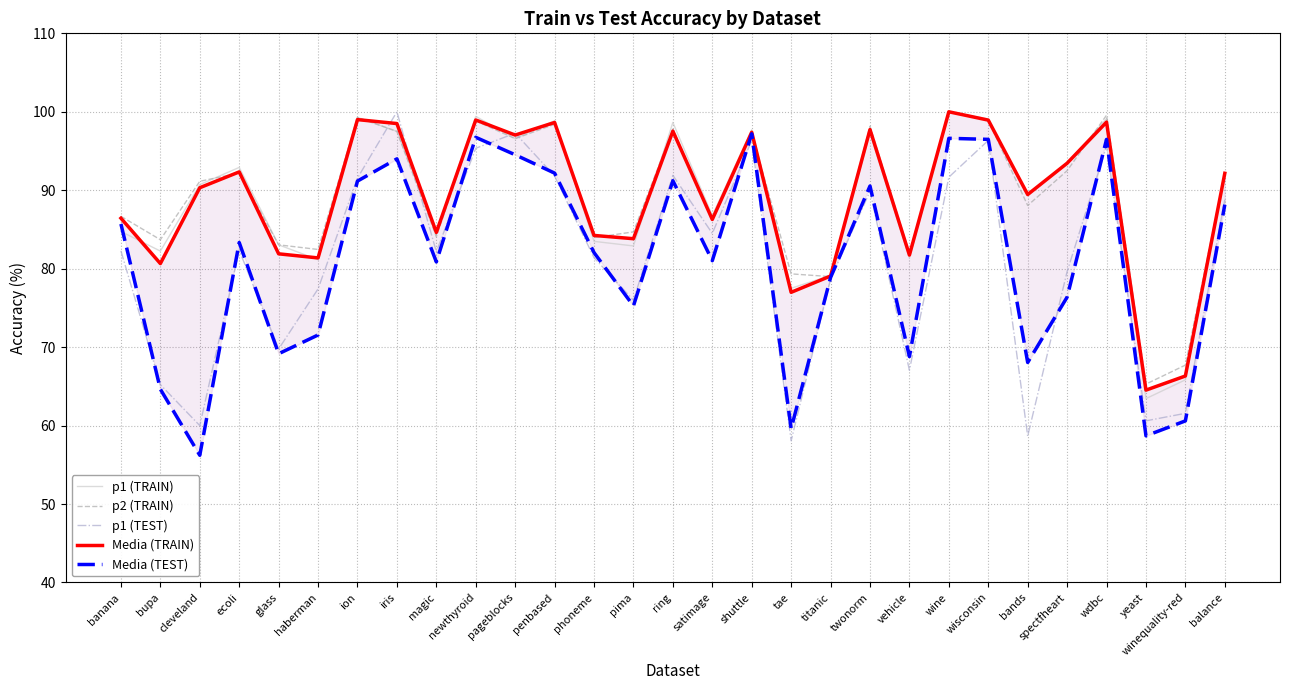

What value does the Media (TRAIN) series have at wdbc?

98.7